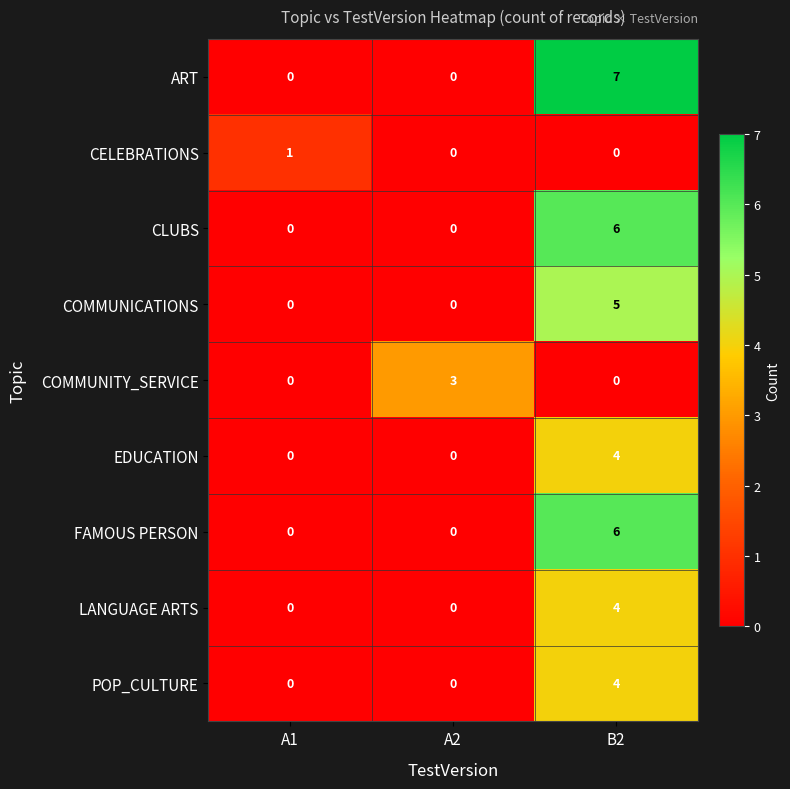

Reading left to right, extract all data points from this chart.

ART: A1=0	A2=0	B2=7
CELEBRATIONS: A1=1	A2=0	B2=0
CLUBS: A1=0	A2=0	B2=6
COMMUNICATIONS: A1=0	A2=0	B2=5
COMMUNITY_SERVICE: A1=0	A2=3	B2=0
EDUCATION: A1=0	A2=0	B2=4
FAMOUS PERSON: A1=0	A2=0	B2=6
LANGUAGE ARTS: A1=0	A2=0	B2=4
POP_CULTURE: A1=0	A2=0	B2=4